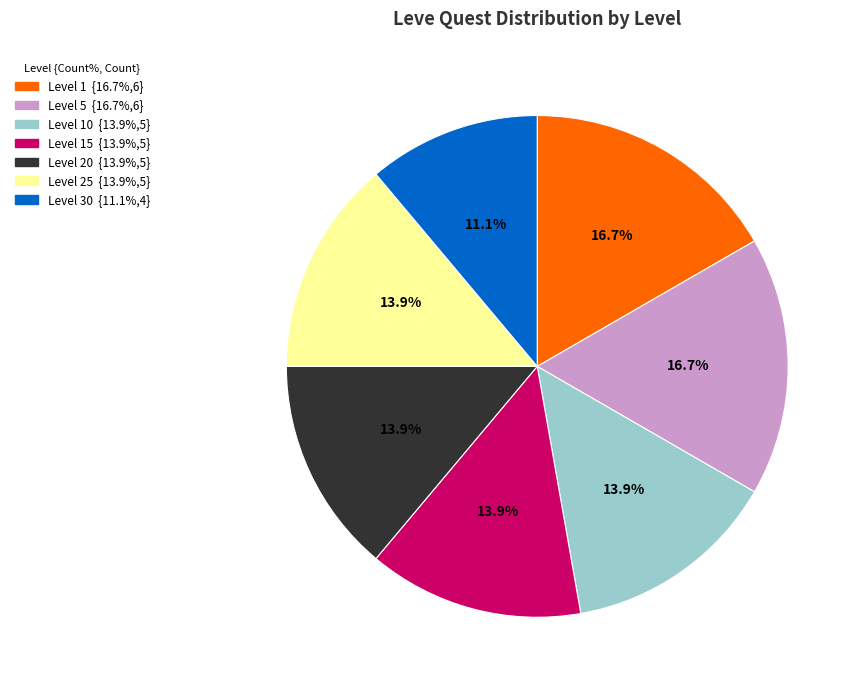

Count the number of slices in the pie.

7